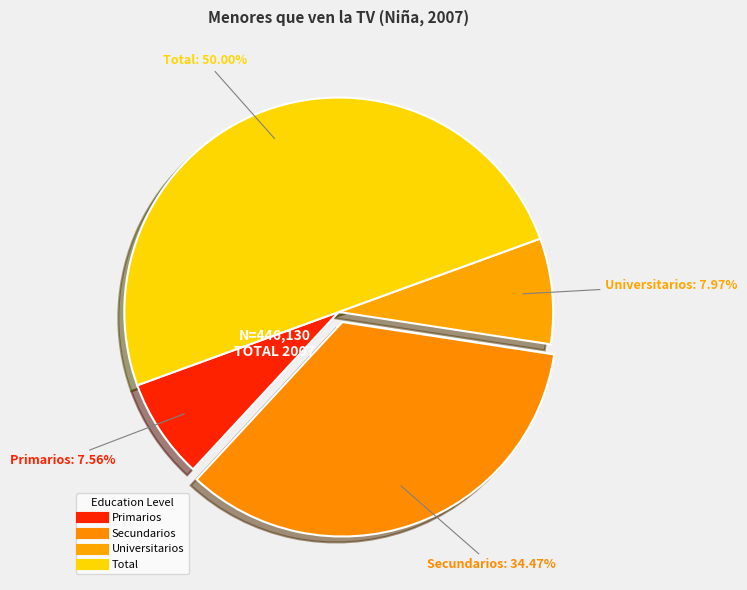

Is it true that Secundarios is 44% of the pie?

False